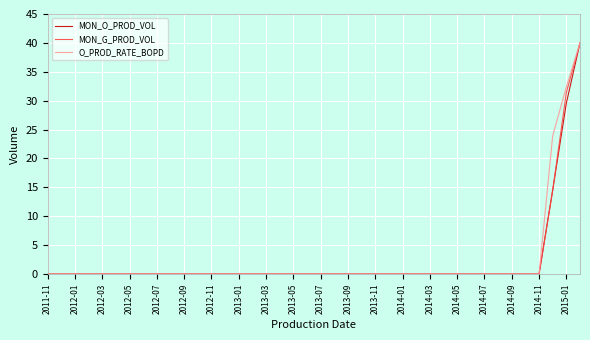

What is the difference between the maximum and second lowest values in the MON_O_PROD_VOL series?

40.0